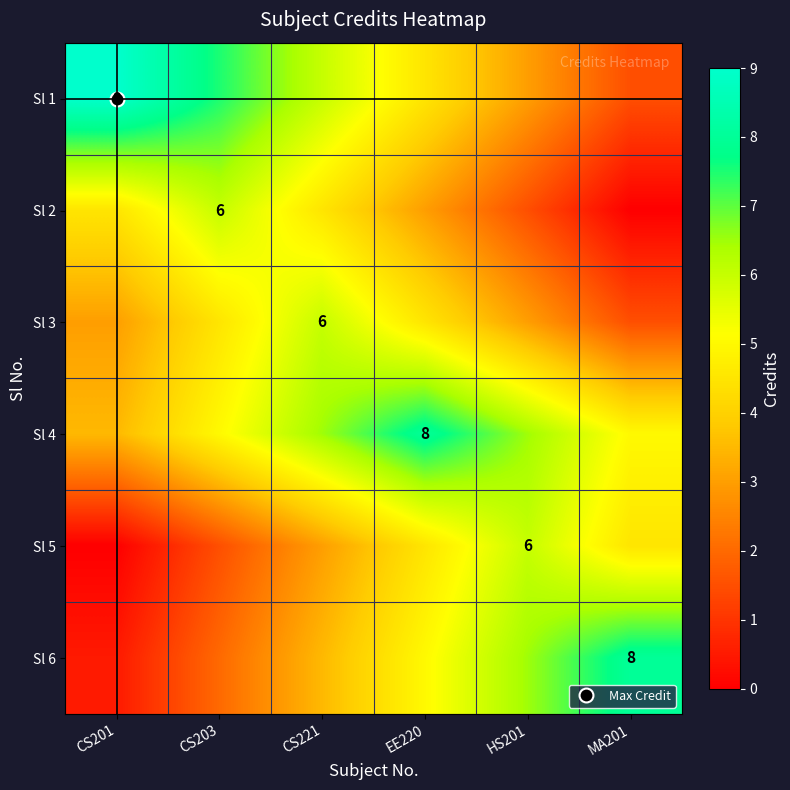

At which category does the chart reach its peak across all series?

CS201